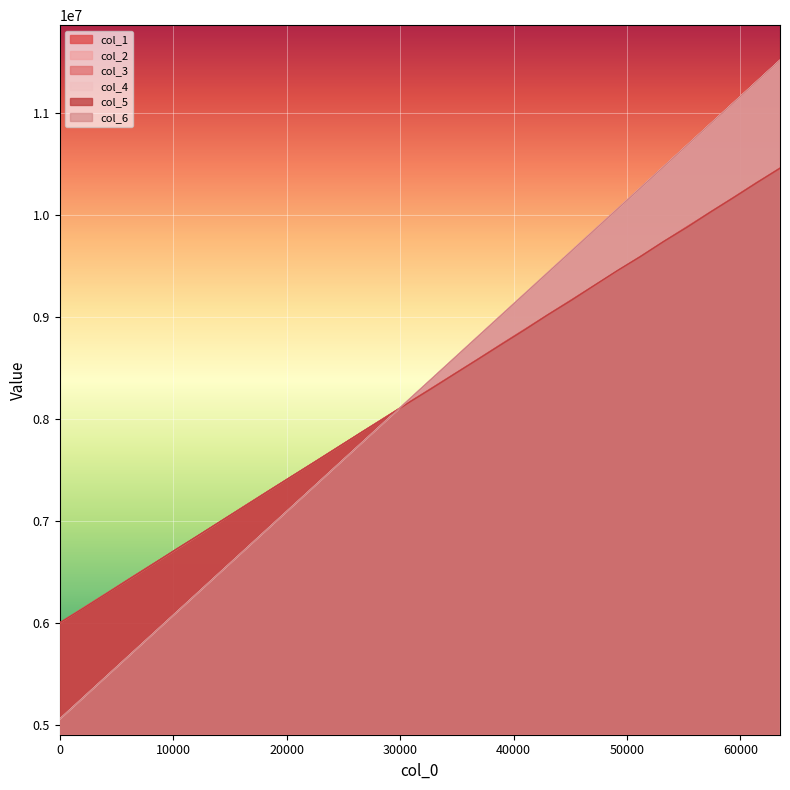

Which label corresponds to the largest value in the chart?

63488